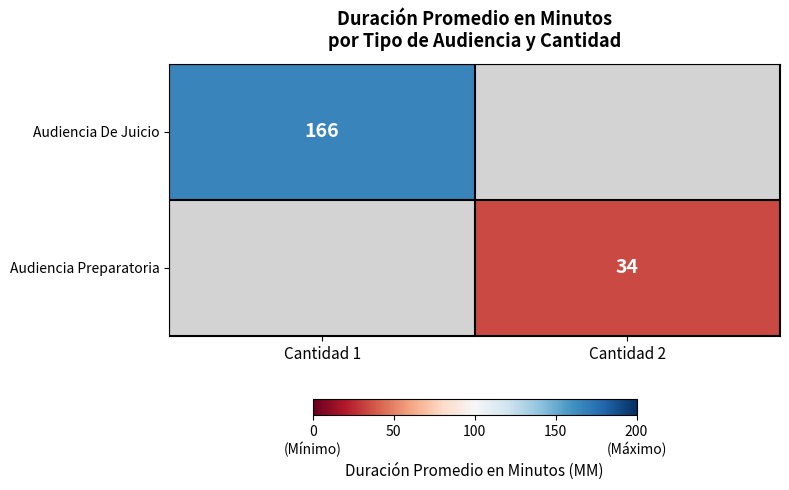

Is it true that Audiencia Preparatoria equals 34 at Cantidad 2?

True